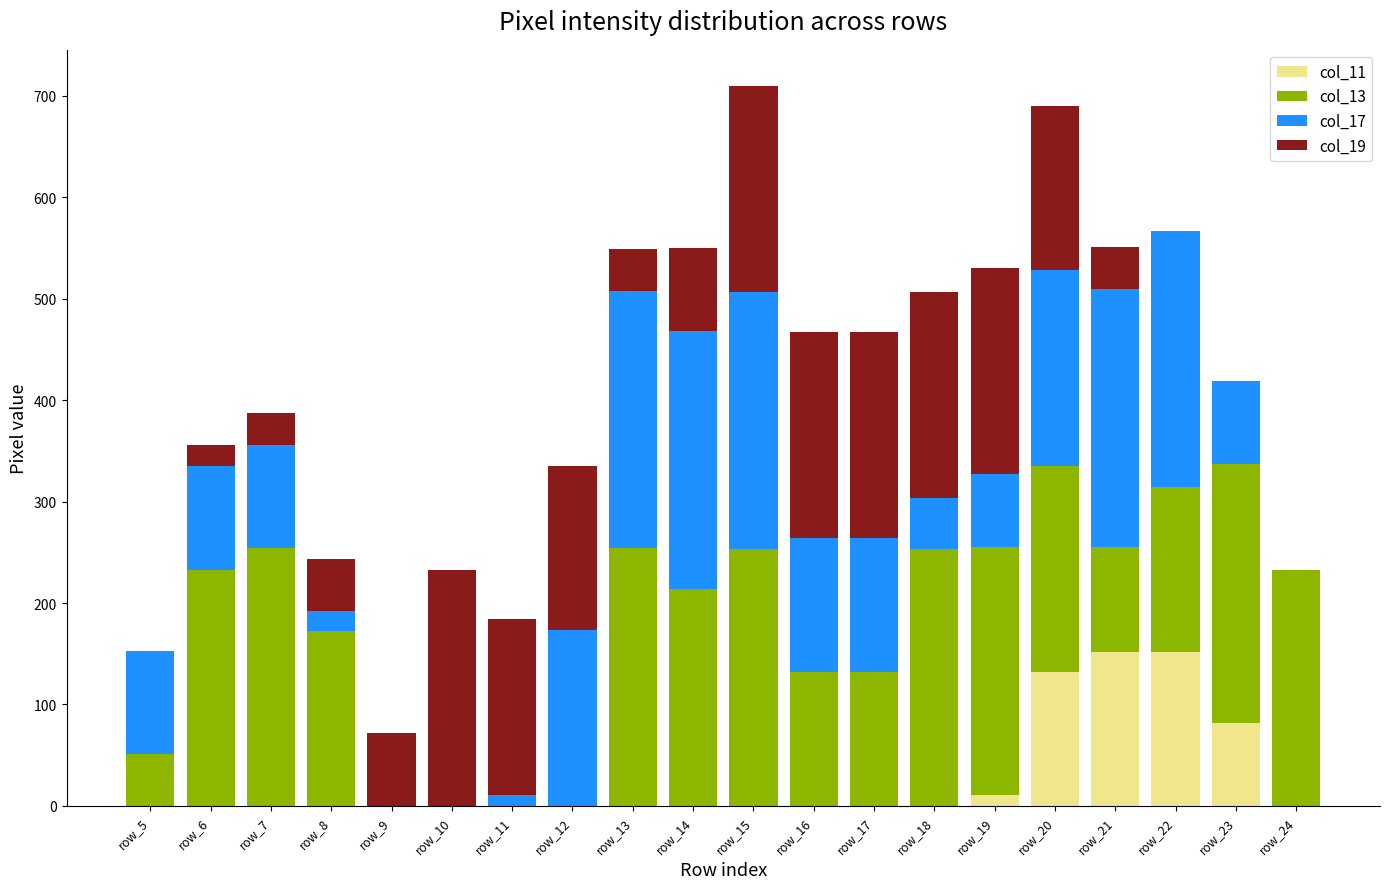

What is the difference between the col_11 values at row_18 and row_22?

152